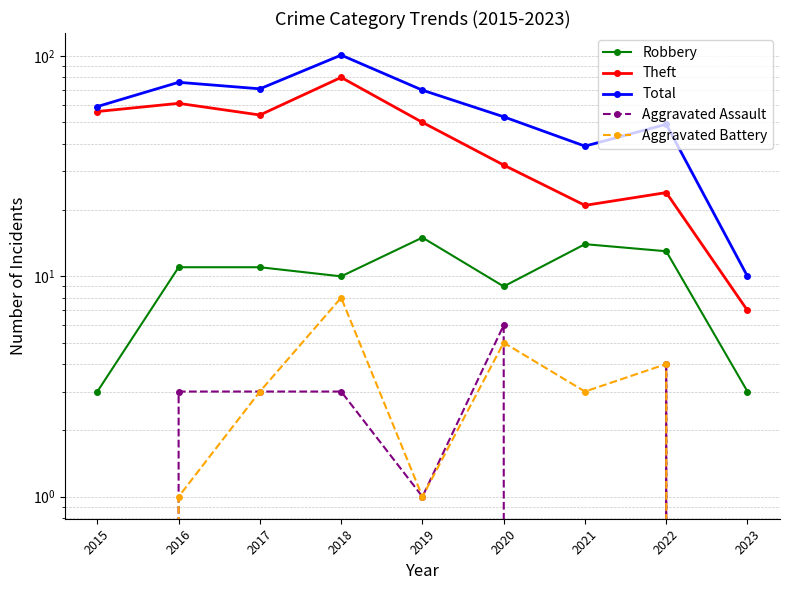

What is the value of the Theft point at the 2nd from the left?

61